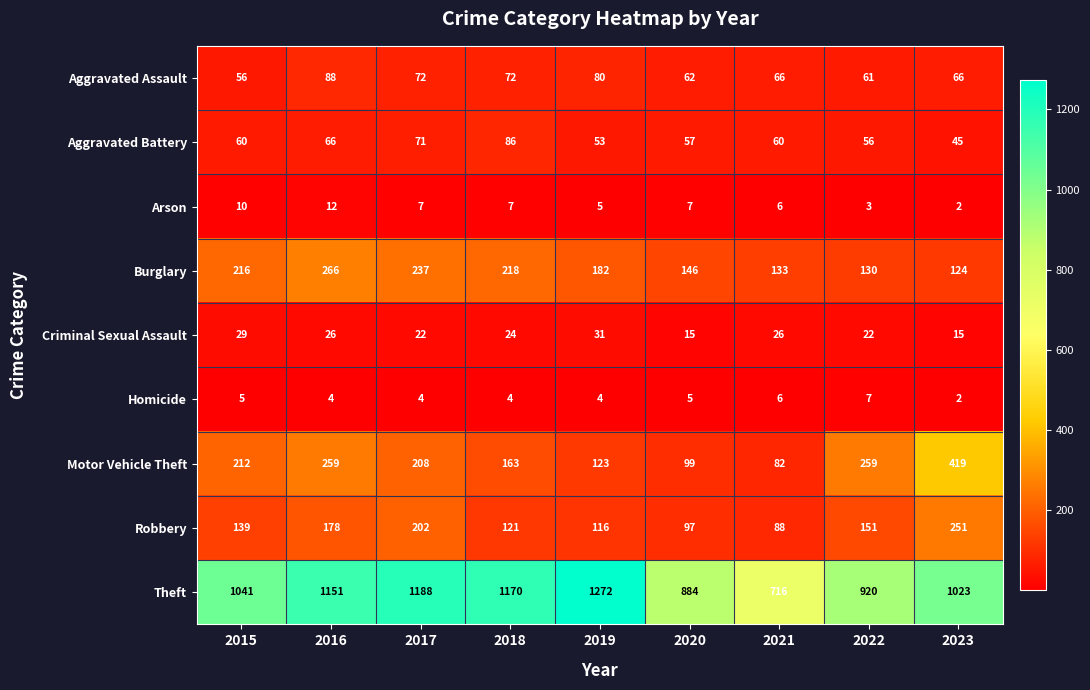

What is the difference between the Theft values at 2018 and 2015?

129